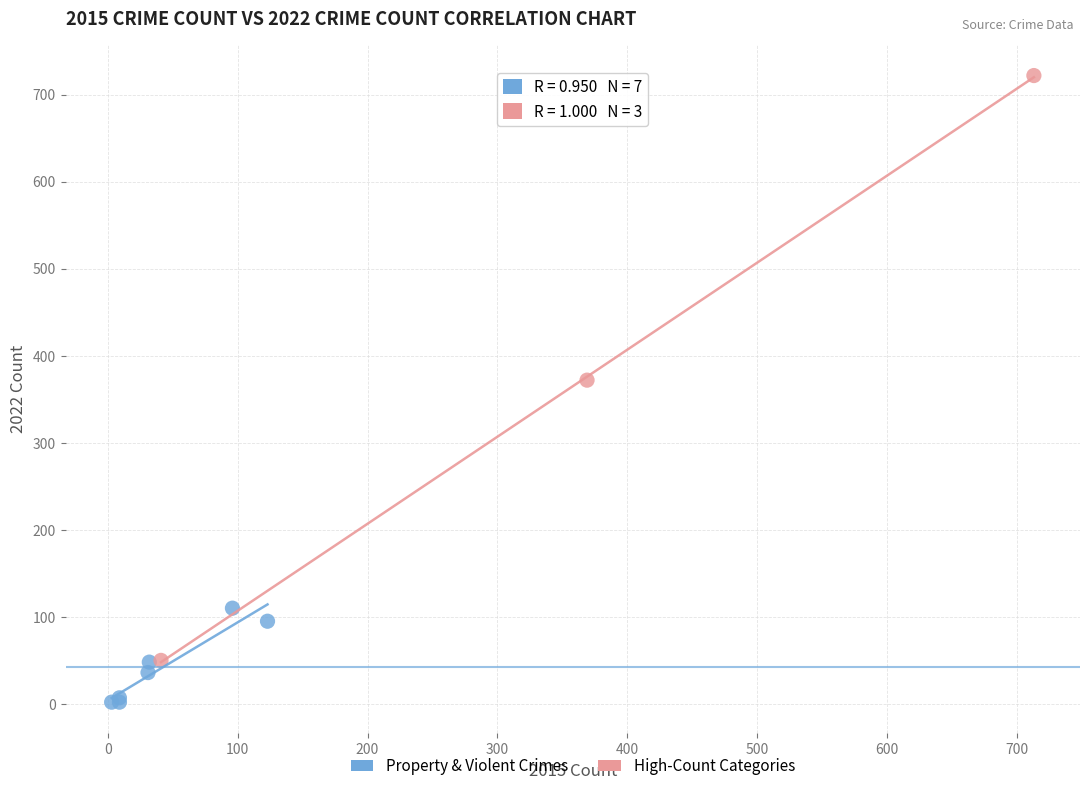

Which series reaches the minimum Y coordinate?

Property & Violent Crimes